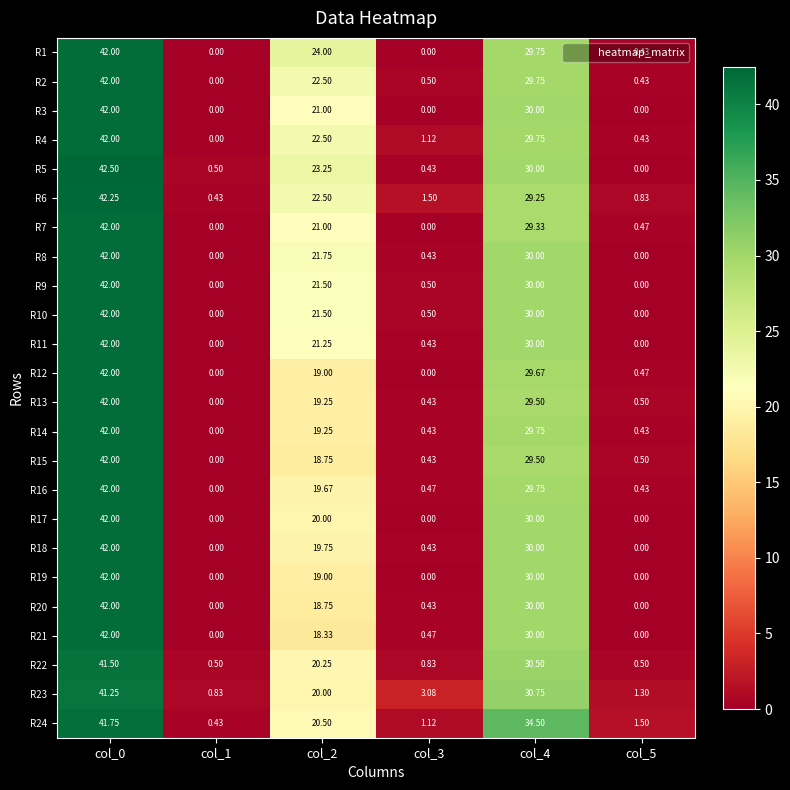

How many values in R10 are above zero?

4